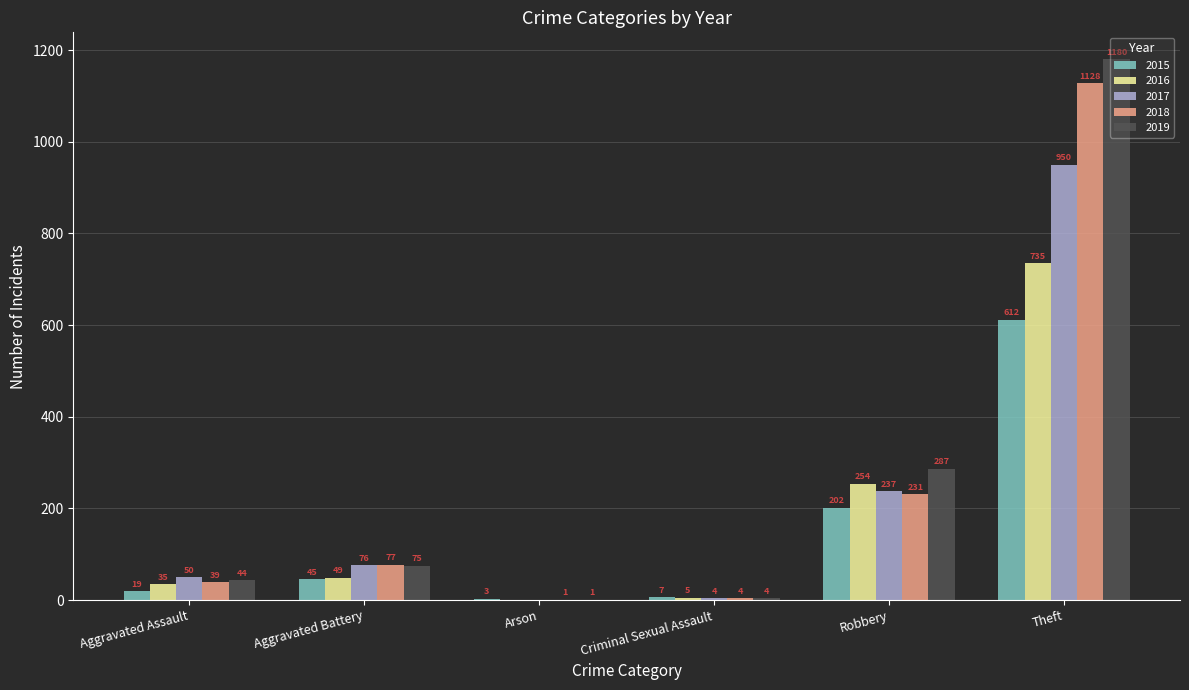

Which series changed the most between Aggravated Assault and Criminal Sexual Assault?

2017